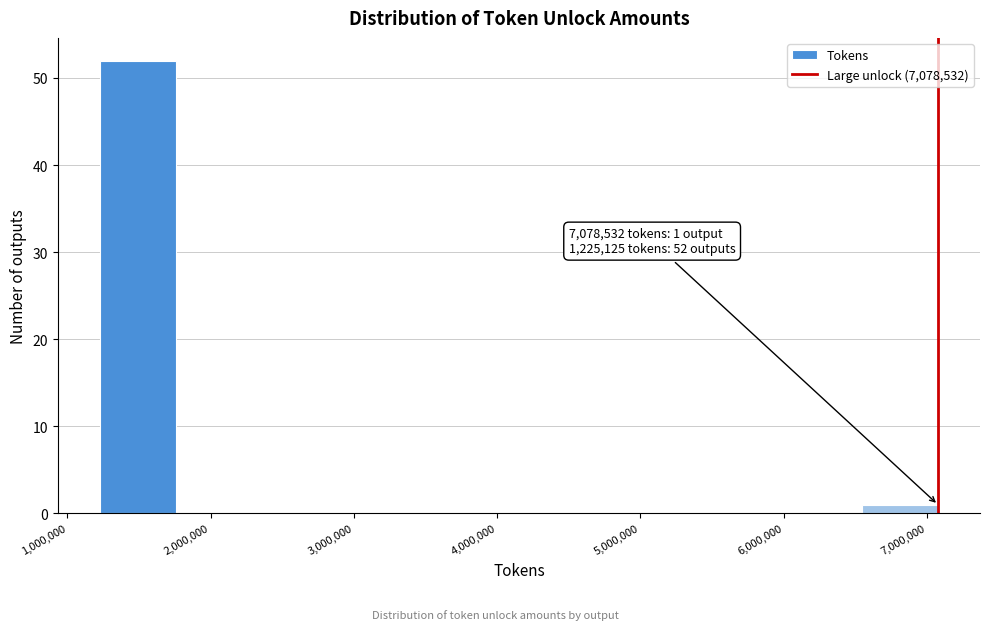

Which range on the x-axis has the tallest bar?

1200000 to 1800000